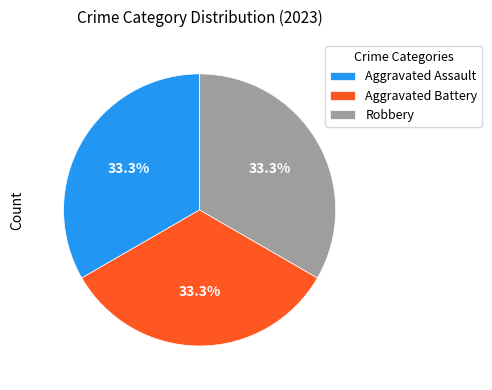

To the nearest percent, what is the average slice percentage?

33%